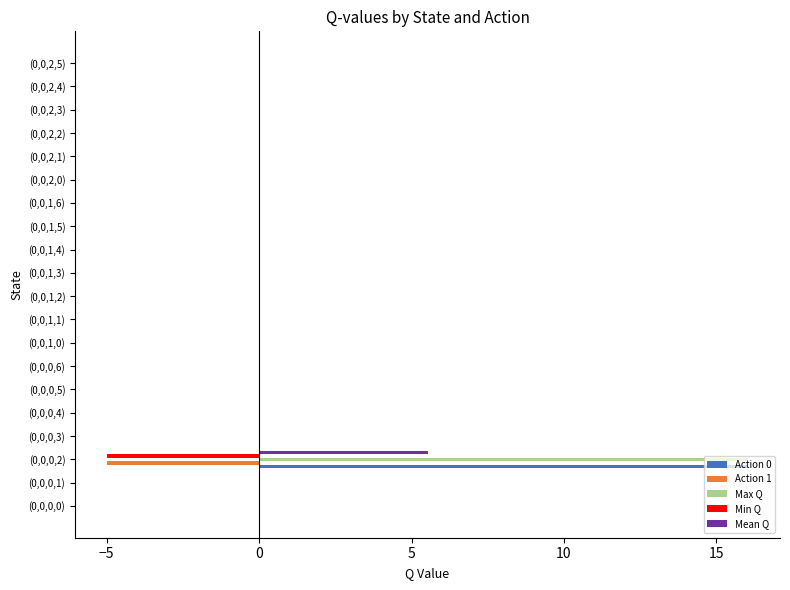

Count the number of data series in this chart.

5